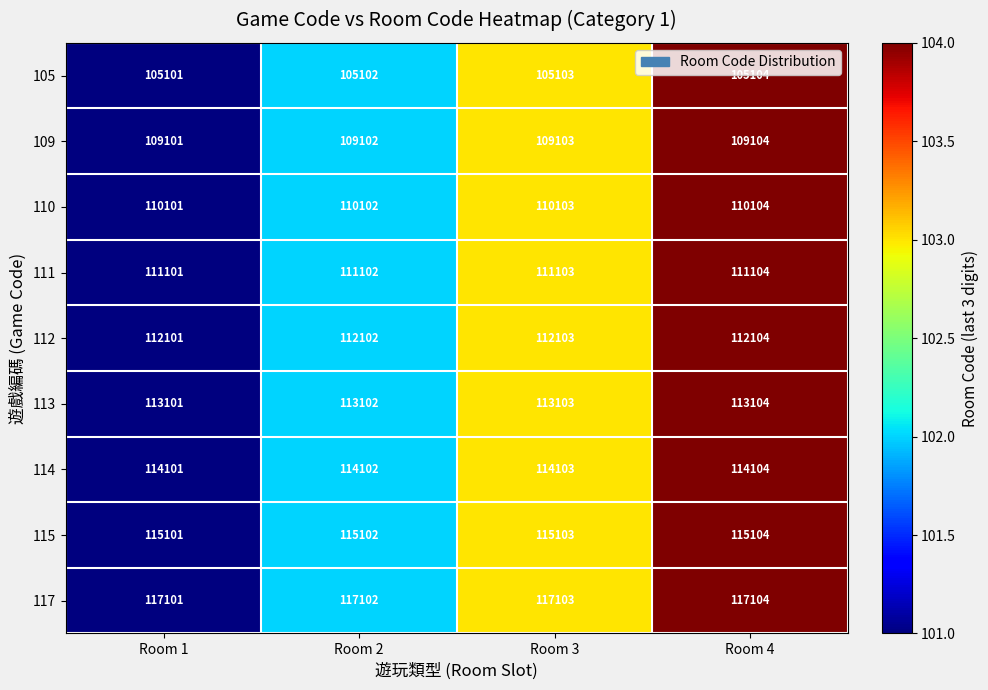

What is the spread (max minus min) of values at Room 2?

12000